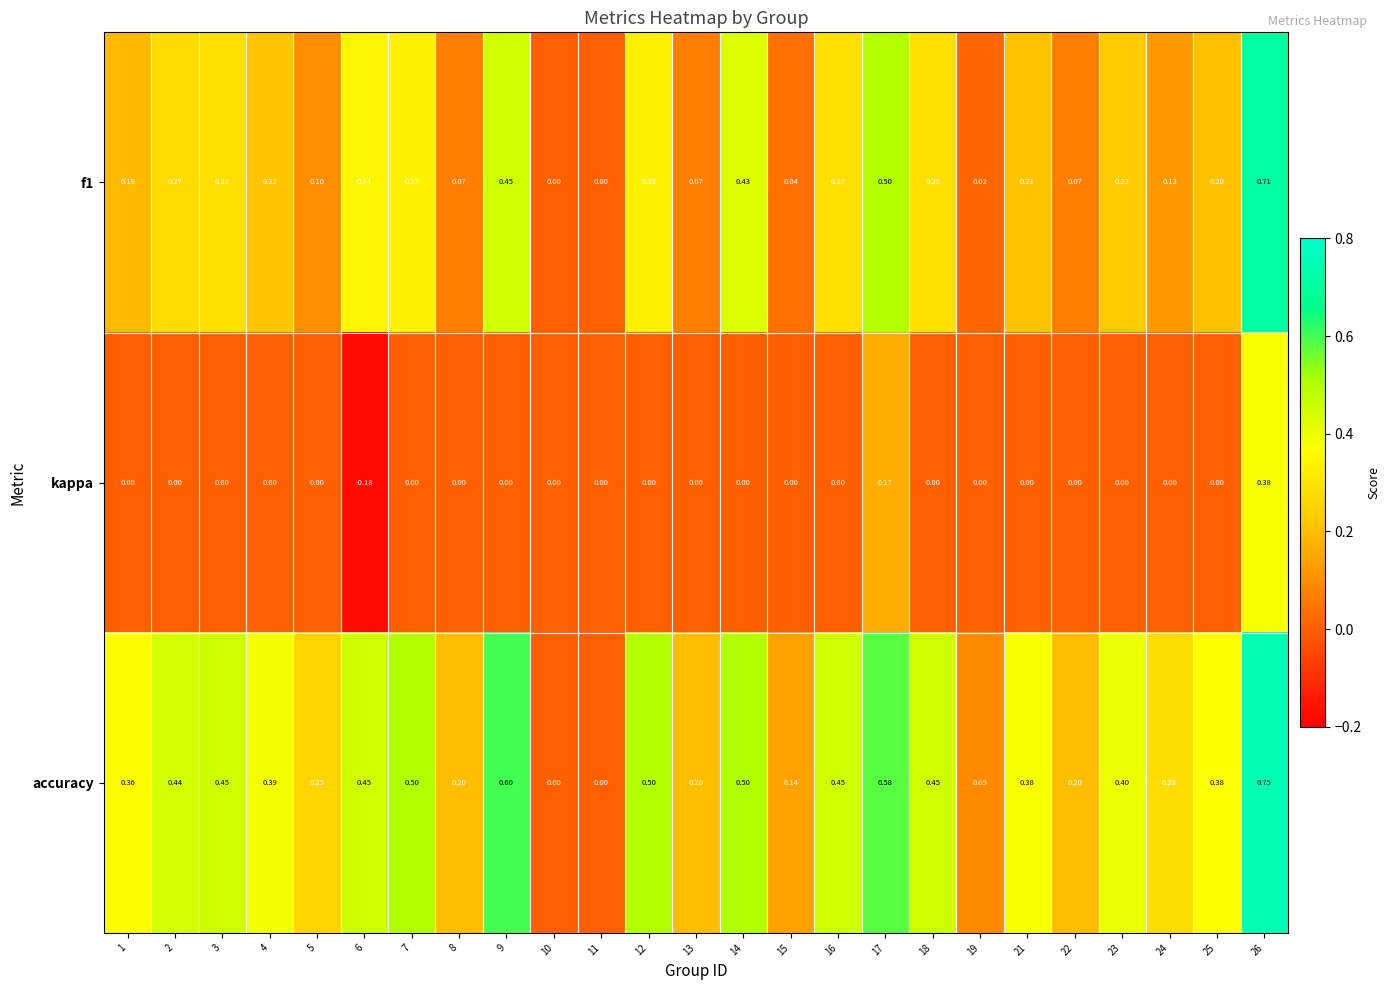

How many distinct data groups are displayed?

3